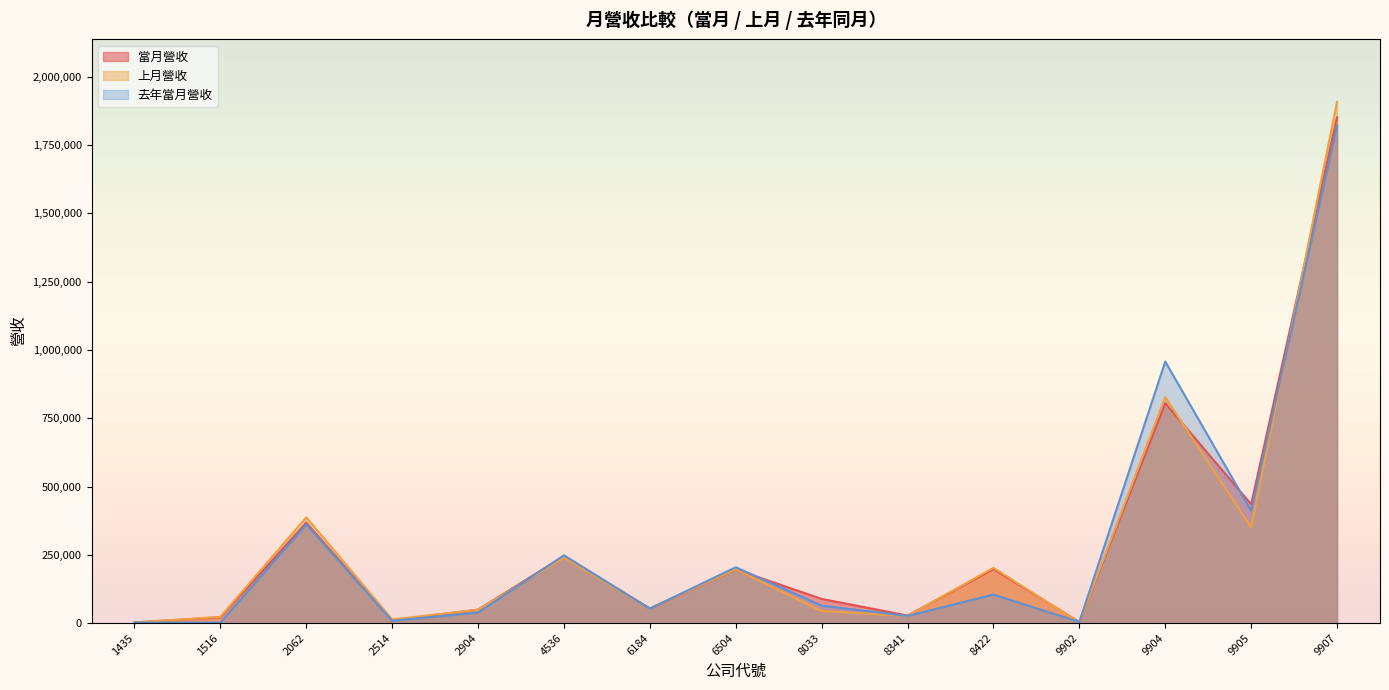

Where do 去年當月營收 and 上月營收 first cross each other?

2904 and 4536